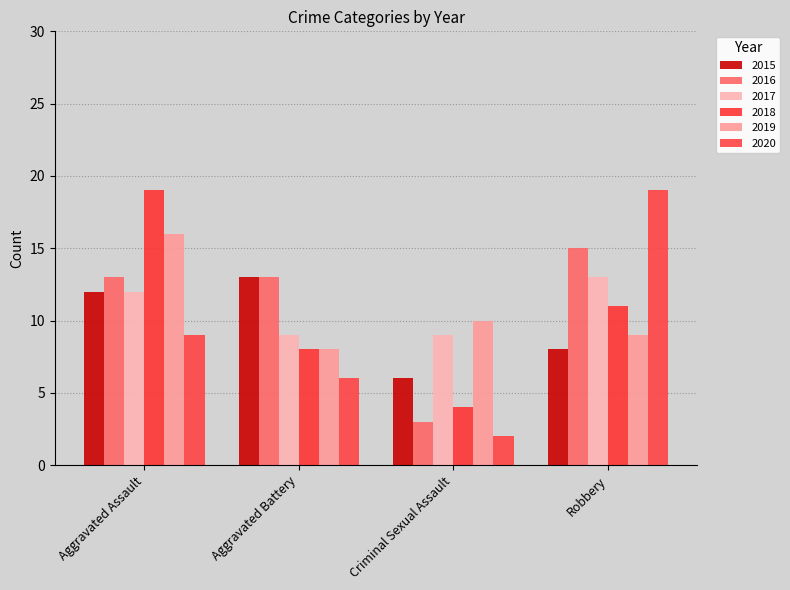

Which series has the widest spread of values?

2020